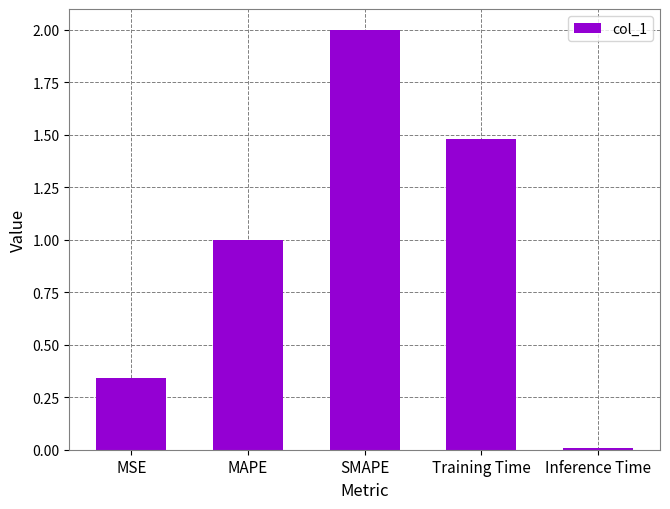

At which category does the chart reach its peak across all series?

SMAPE